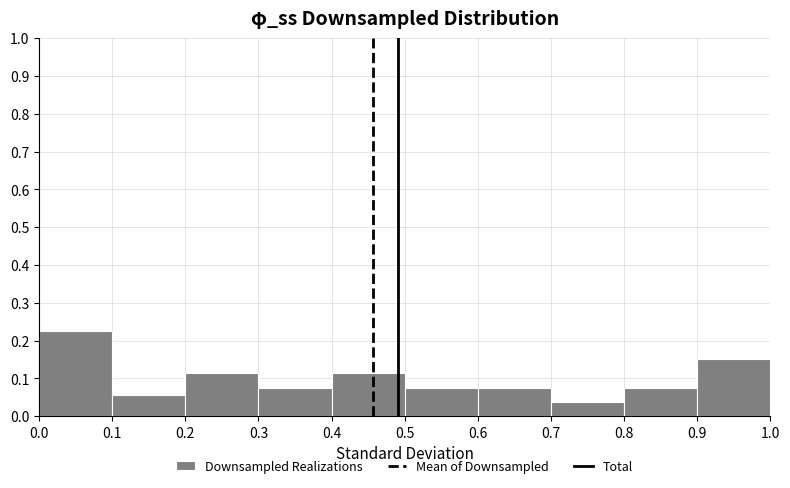

Reading left to right, list every bar in this chart as the range it spans on the x-axis followed by its height. The values are not printed on the chart, so give them approximately, as read against the axis.

0.0 to 0.1: 0.23
0.1 to 0.2: 0.06
0.2 to 0.3: 0.11
0.3 to 0.4: 0.08
0.4 to 0.5: 0.11
0.5 to 0.6: 0.08
0.6 to 0.7: 0.08
0.7 to 0.8: 0.04
0.8 to 0.9: 0.08
0.9 to 1.0: 0.15